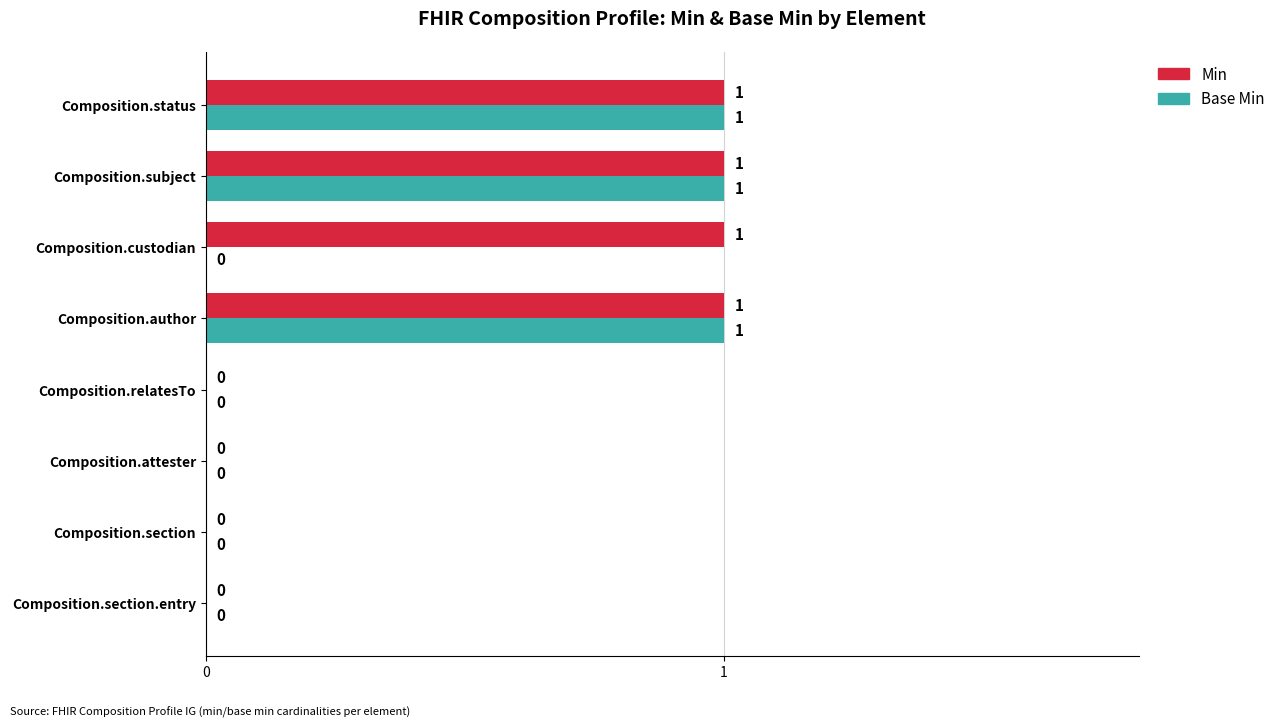

The value of Min at Composition.custodian is 1. True or false?

True